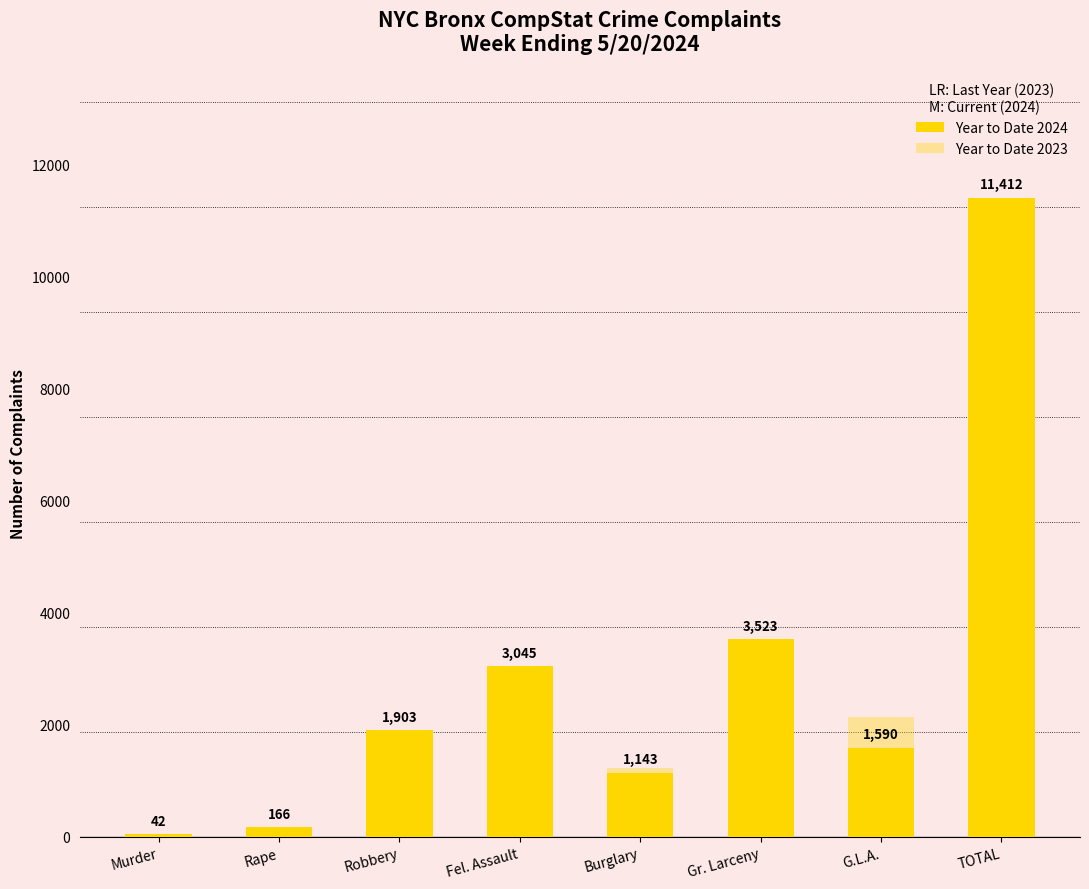

What is the maximum value for Year to Date 2024?

11412